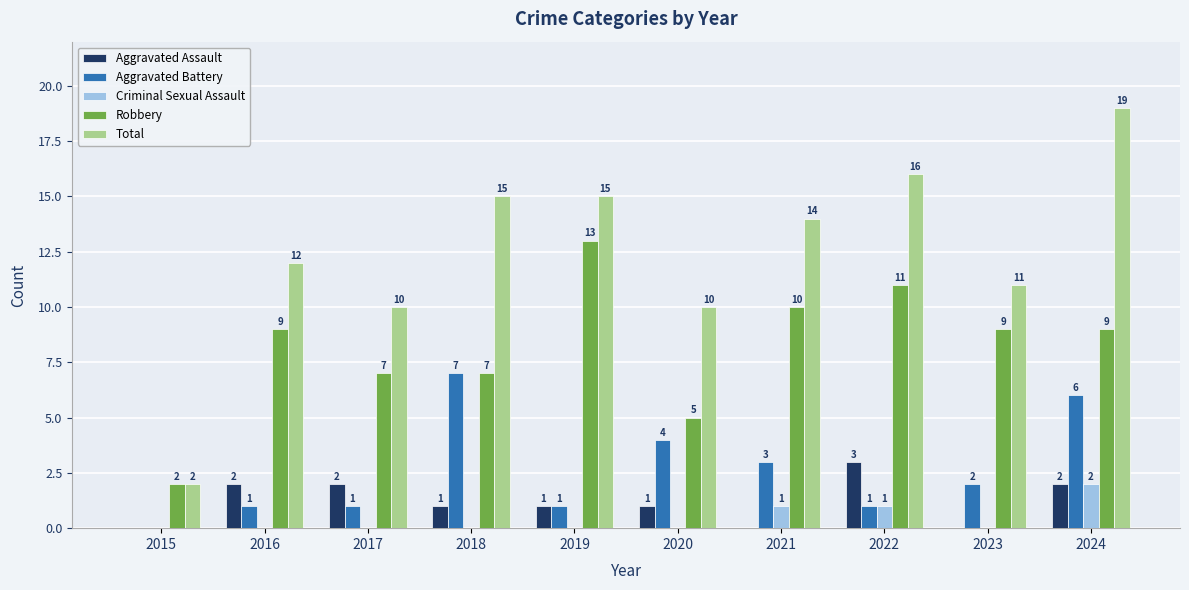

What is the sum of all Robbery values?

82